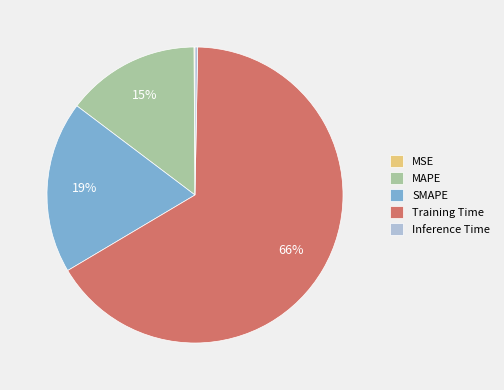

Which category has the biggest portion of the pie?

Training Time